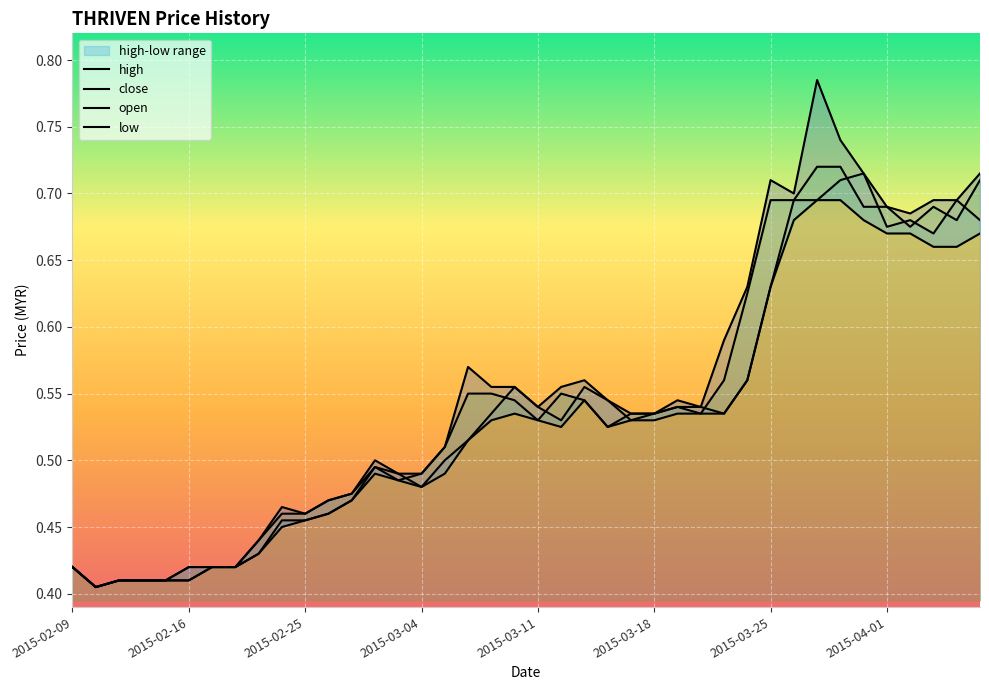

What is the maximum value for high?

0.8